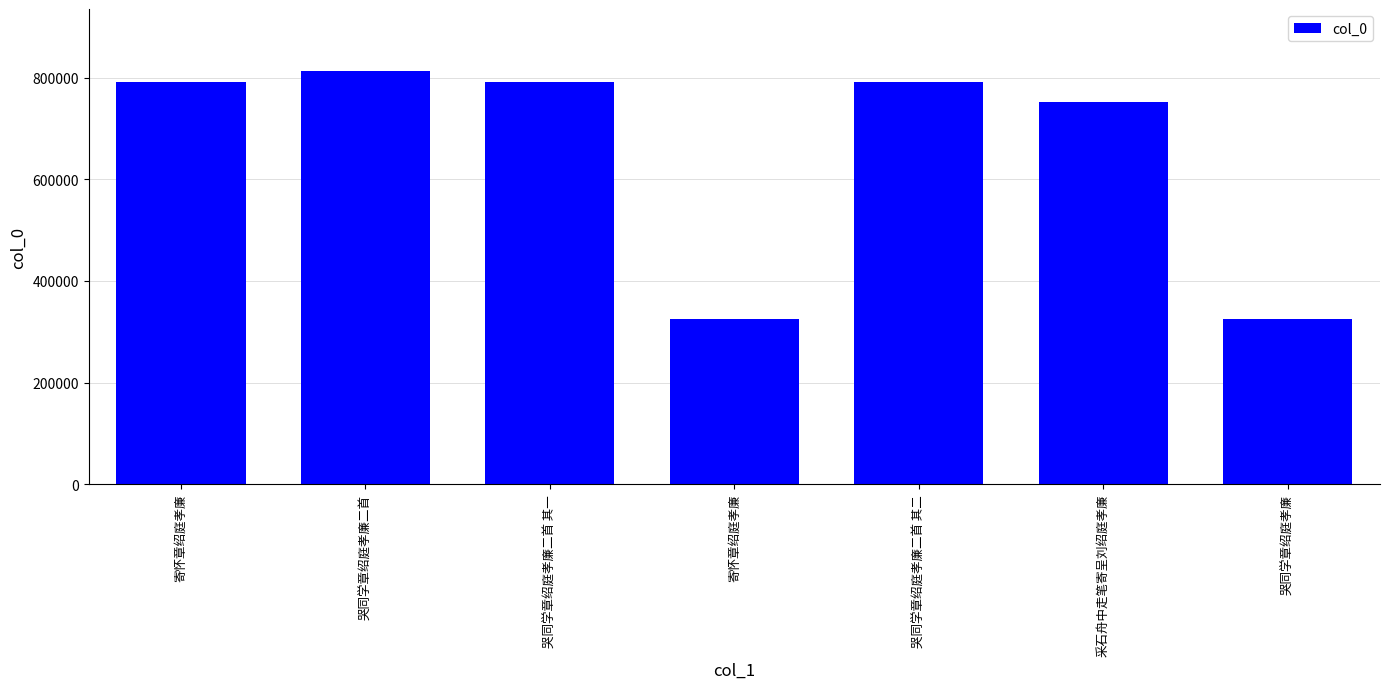

Reading left to right, extract all data points from this chart.

寄怀章绍庭孝廉=790701	哭同学章绍庭孝廉二首=813104	哭同学章绍庭孝廉二首 其一=790723	寄怀章绍庭孝廉=325233	哭同学章绍庭孝廉二首 其二=790724	采石舟中走笔寄呈刘绍庭孝廉=752854	哭同学章绍庭孝廉=325241